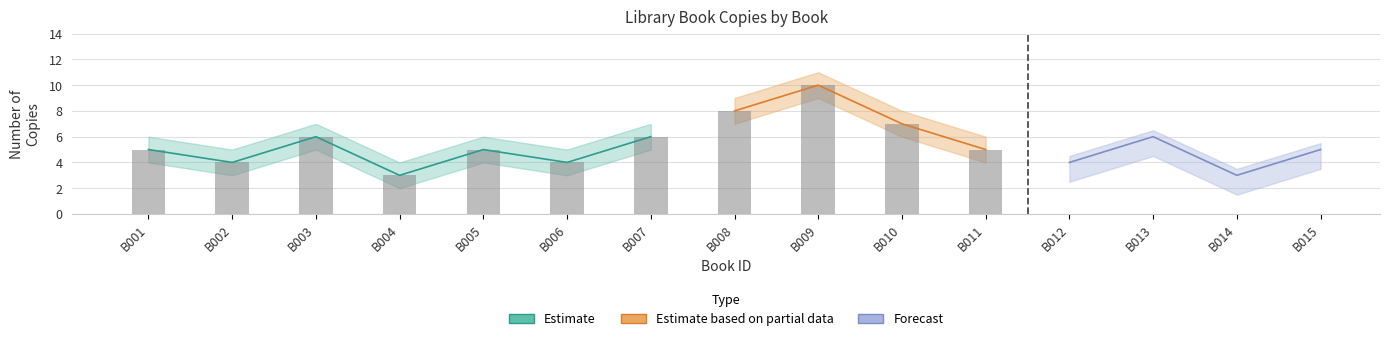

At which category does the chart reach its peak across all series?

B009